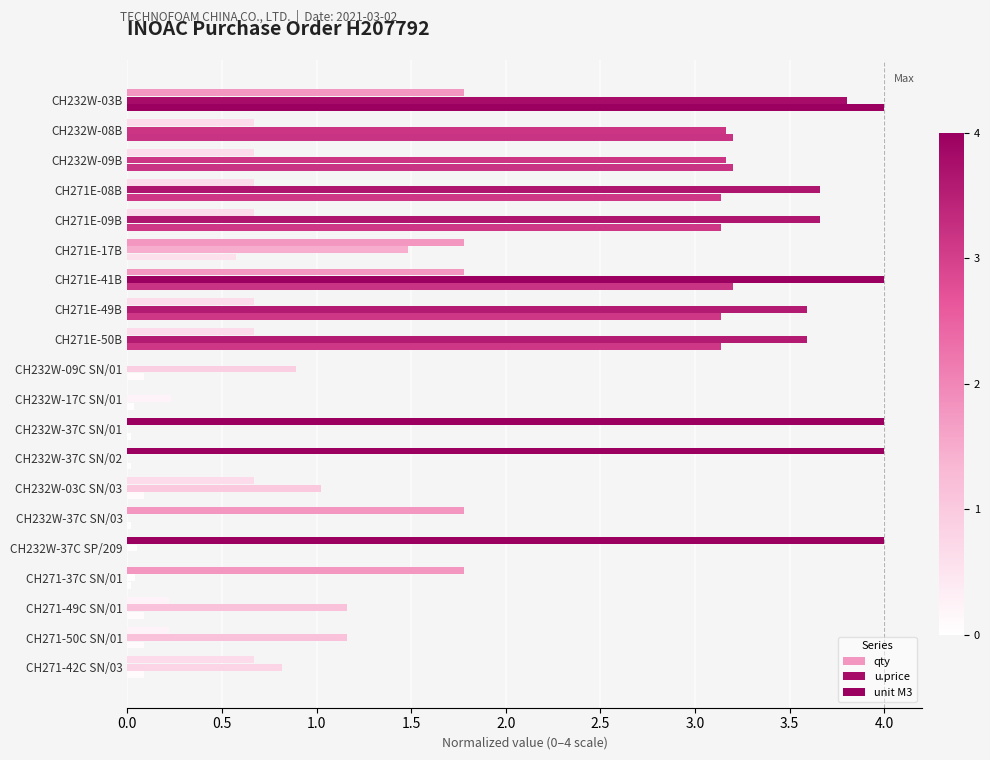

What are all the series names shown in the legend?

qty, u.price, unit M3